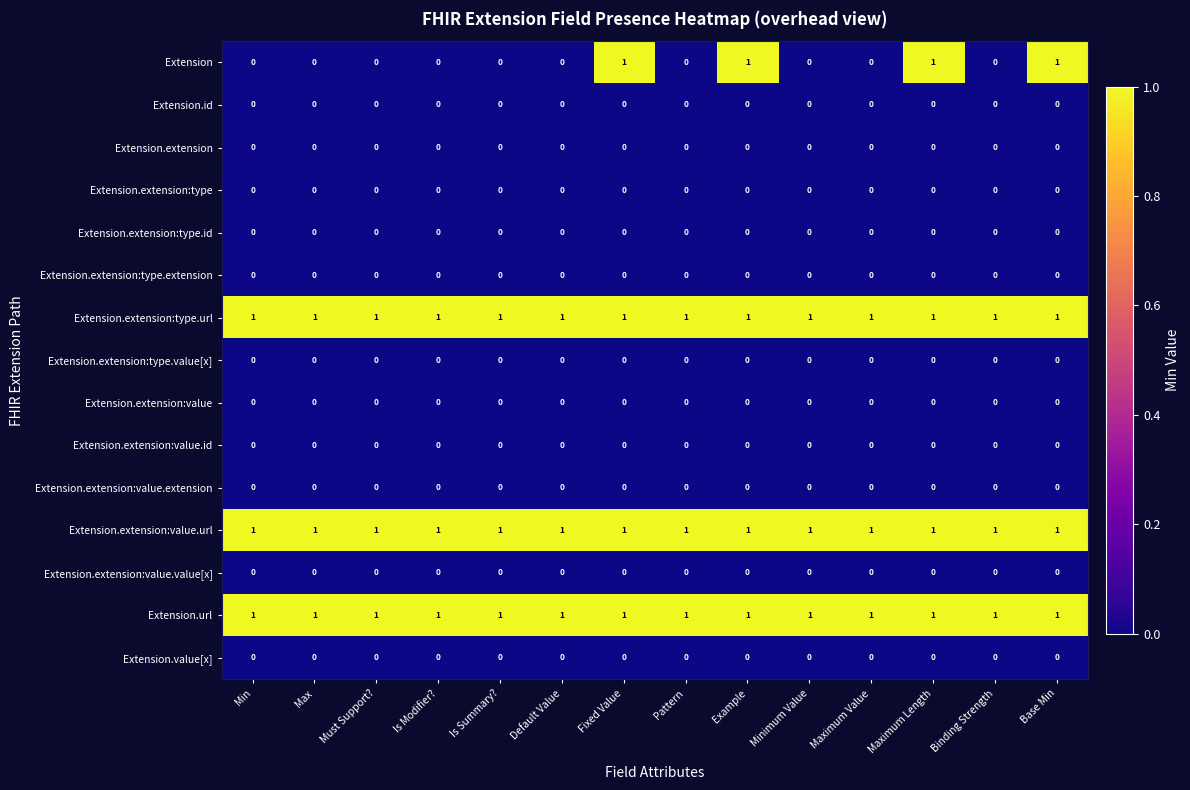

What is the total value across all series at Default Value?

3